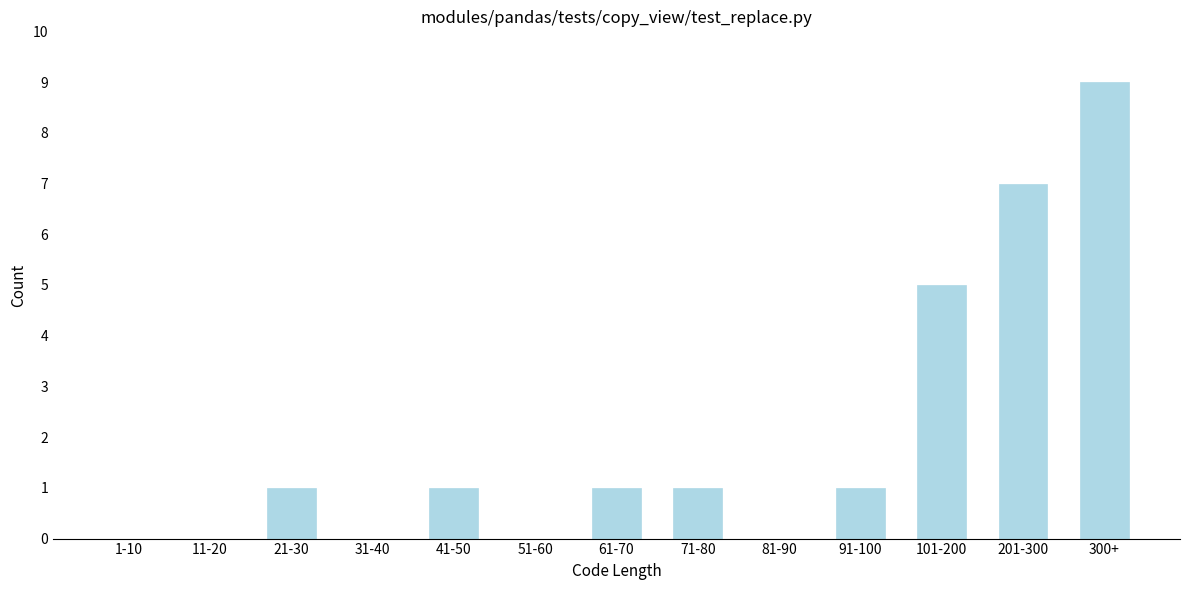

Reading right to left, list all the values displayed in this chart.

300+=9	201-300=7	101-200=5	91-100=1	81-90=0	71-80=1	61-70=1	51-60=0	41-50=1	31-40=0	21-30=1	11-20=0	1-10=0